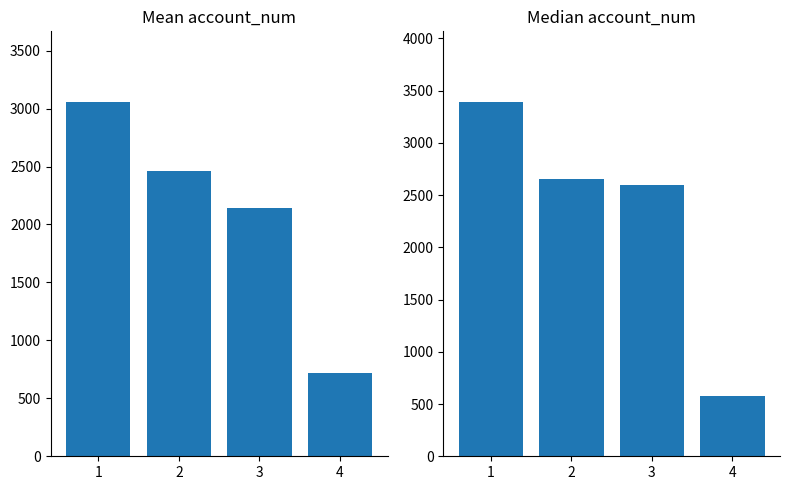

Between 4 and 3, which is larger?

3